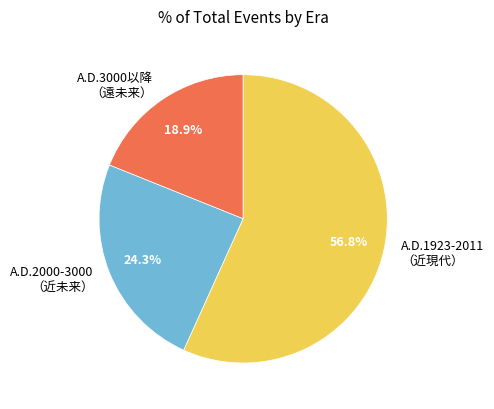

What is the total percentage of A.D.3000以降 （遠未来） and A.D.1923-2011 （近現代）?

75.7%